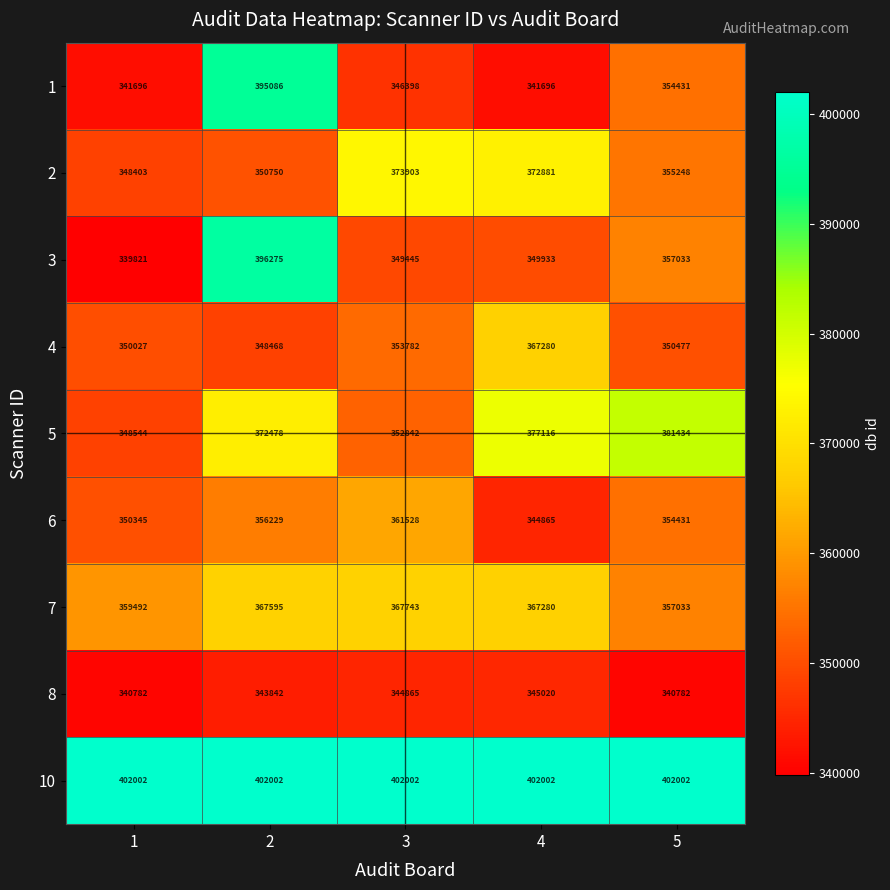

The value of 3 at 1 is 157655. True or false?

False